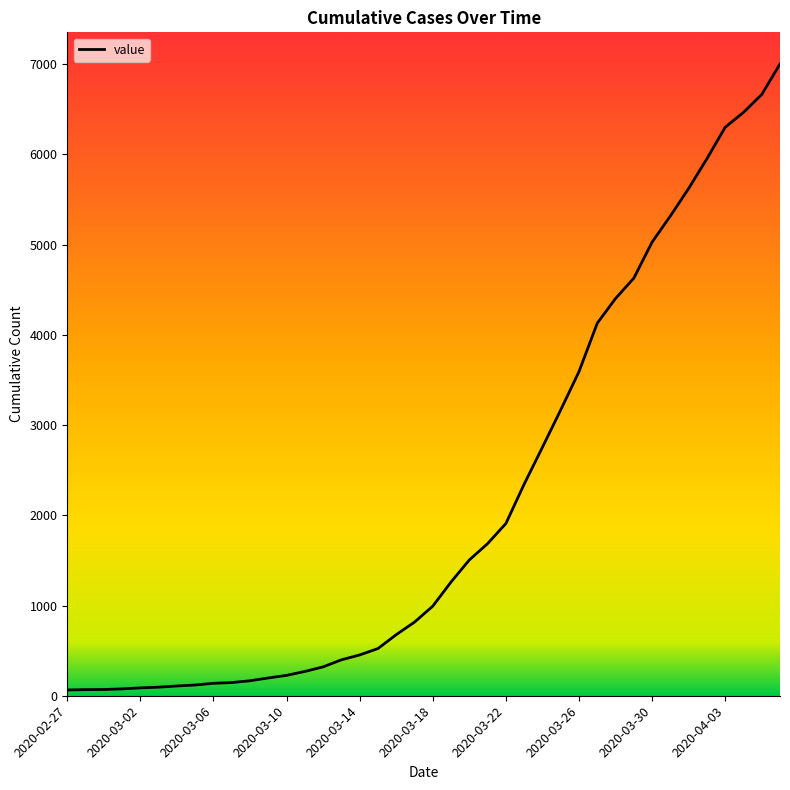

What is the difference between the maximum and minimum values?

6939